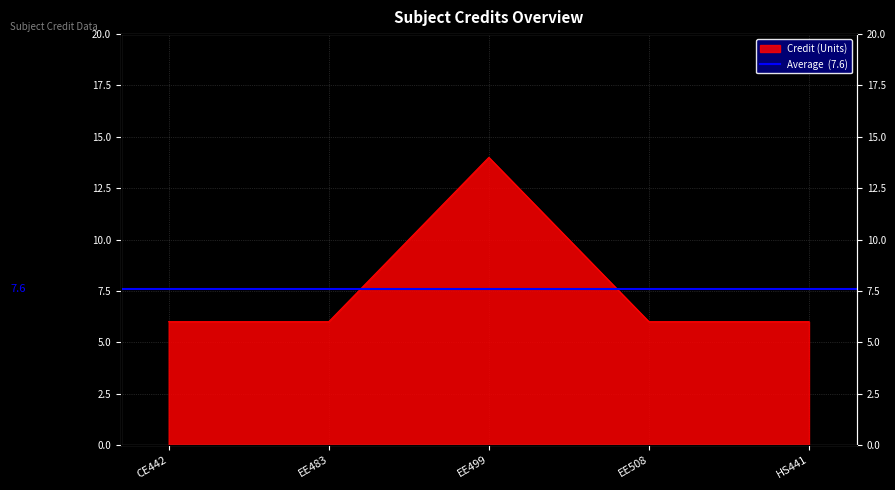

What is the change in value from CE442 to EE499?

+8